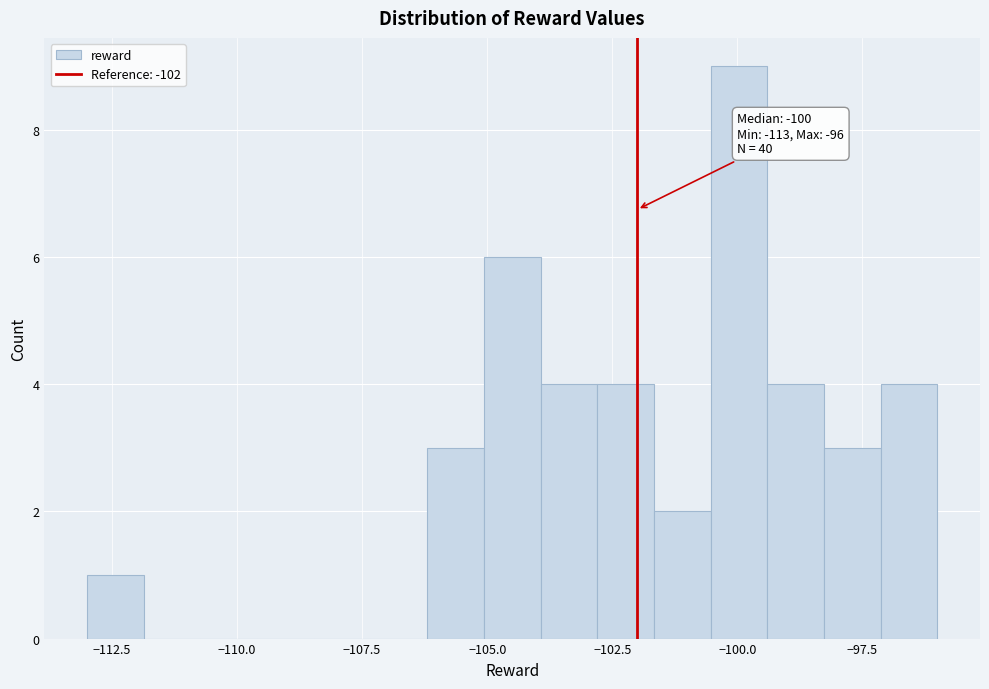

Read against the x-axis, roughly where is the centre of the tallest bar?

-100.0